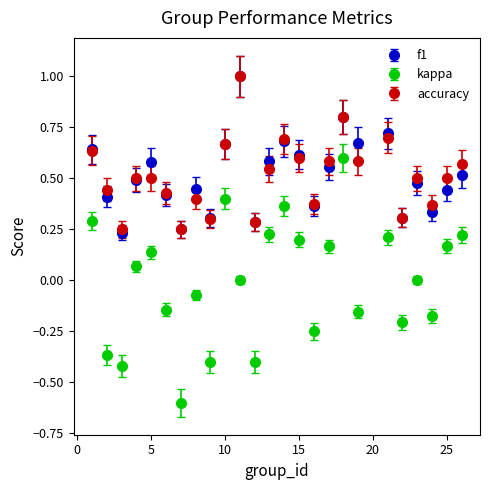

In accuracy, how many points are lower than both neighbors (excluding endpoints)?

8